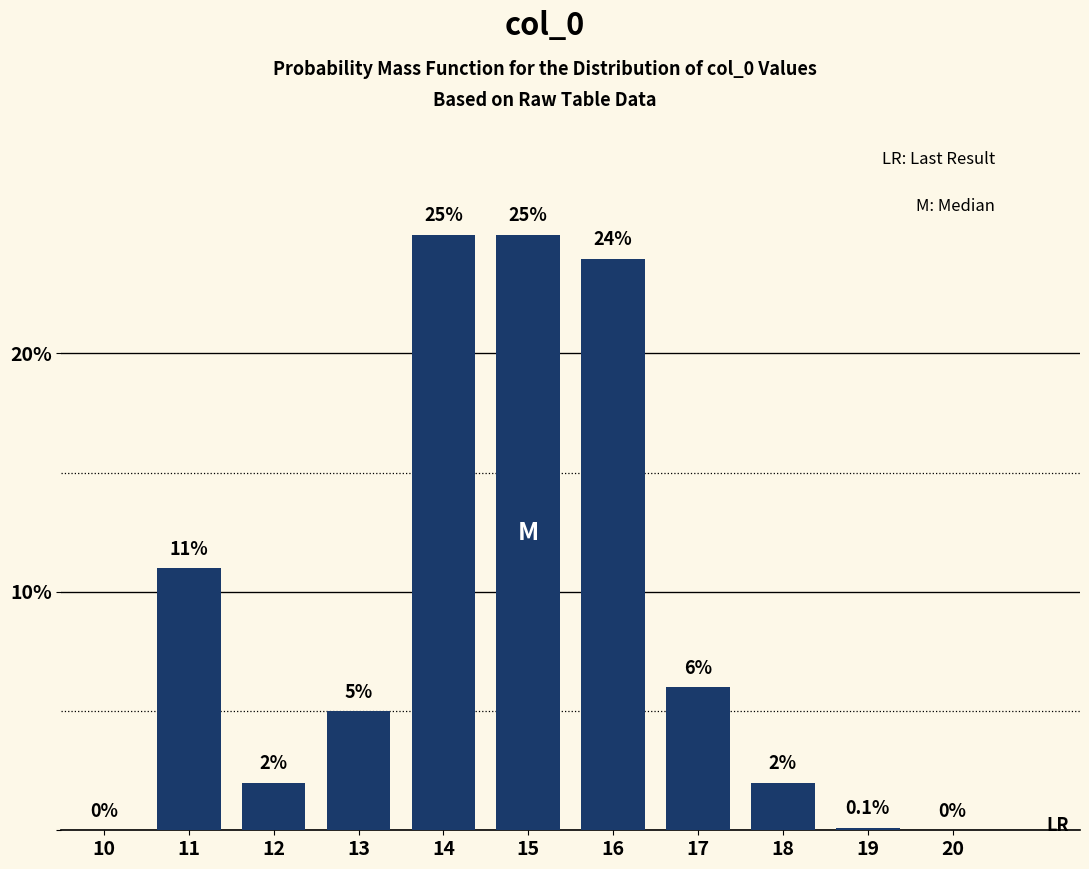

Reading left to right, list all the values displayed in this chart.

10=0.0	11=11.0	12=2.0	13=5.0	14=25.0	15=25.0	16=24.0	17=6.0	18=2.0	19=0.1	20=0.0